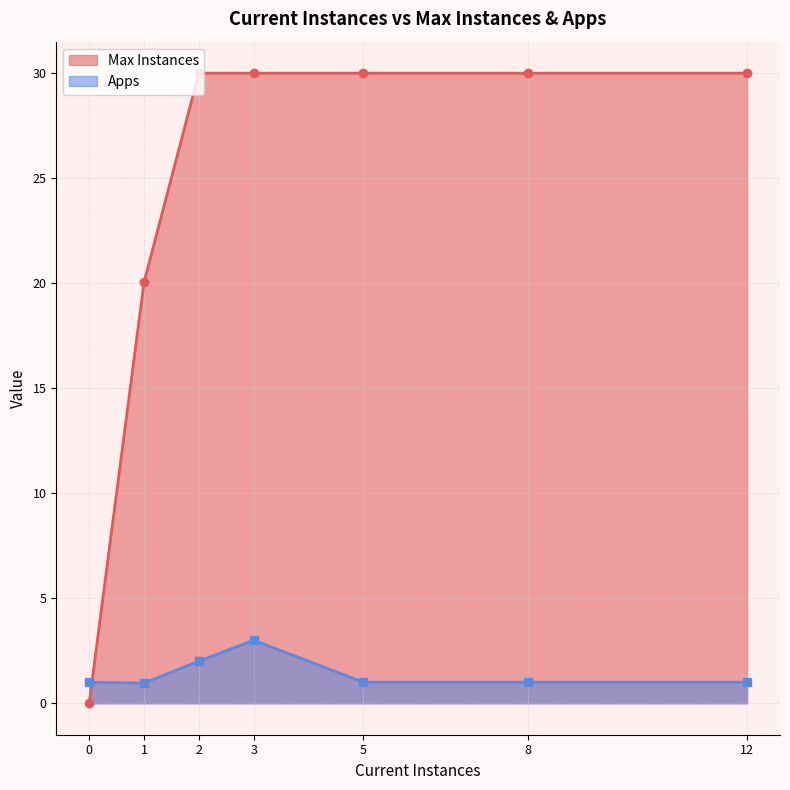

Does the chart display data point markers on the line(s)?

Yes